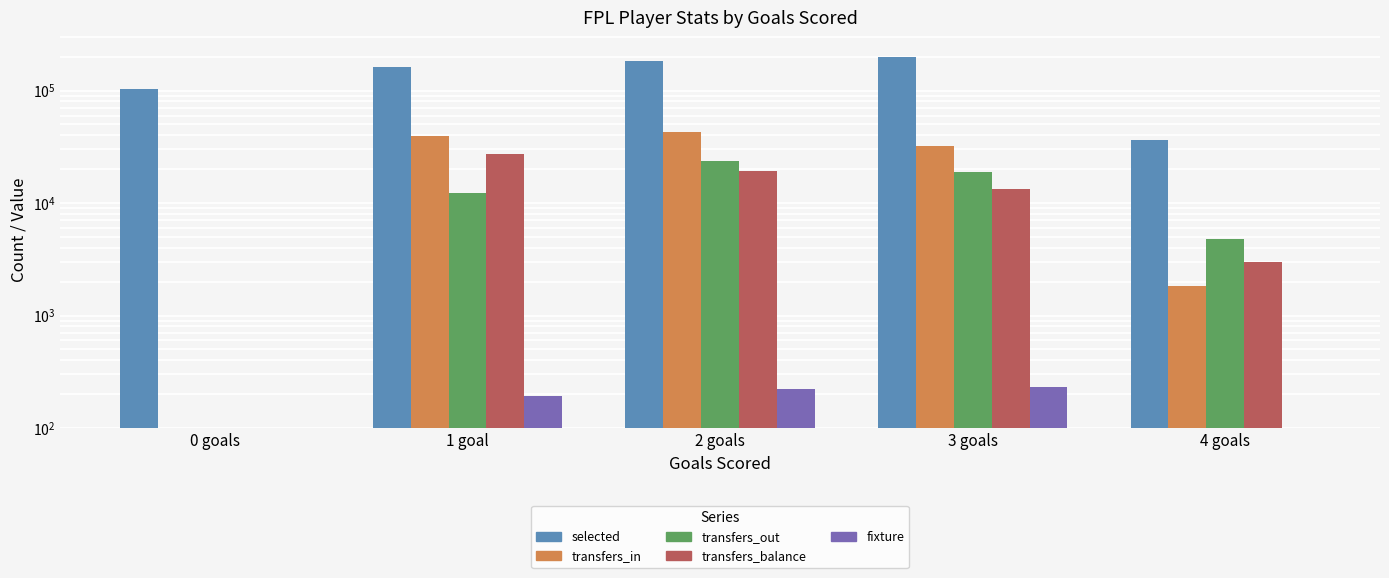

Reading left to right, list all the values displayed in this chart.

selected: 102974	161425	182337	197716	36236
transfers_in: 0	39866	43029	32045	1838
transfers_out: 0	12286	23715	18716	4824
transfers_balance: 0	27580	19314	13329	2986
fixture: 7	192	222	232	72